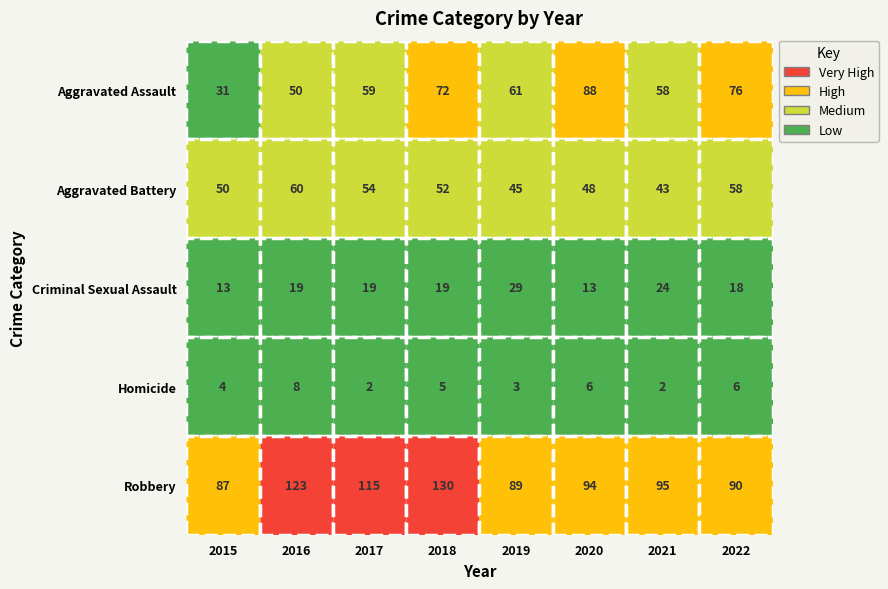

At how many categories does at least one series exceed 14?

8